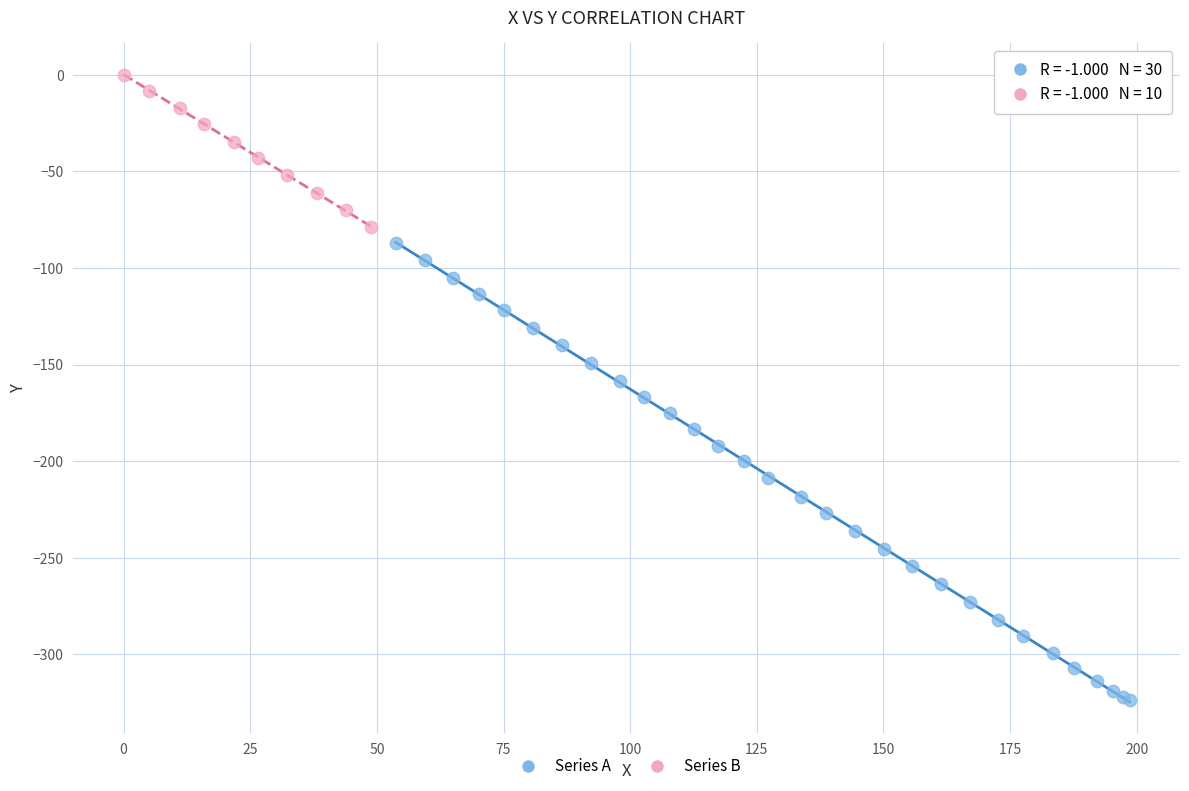

Which series has the largest Y range (max minus min)?

Series A